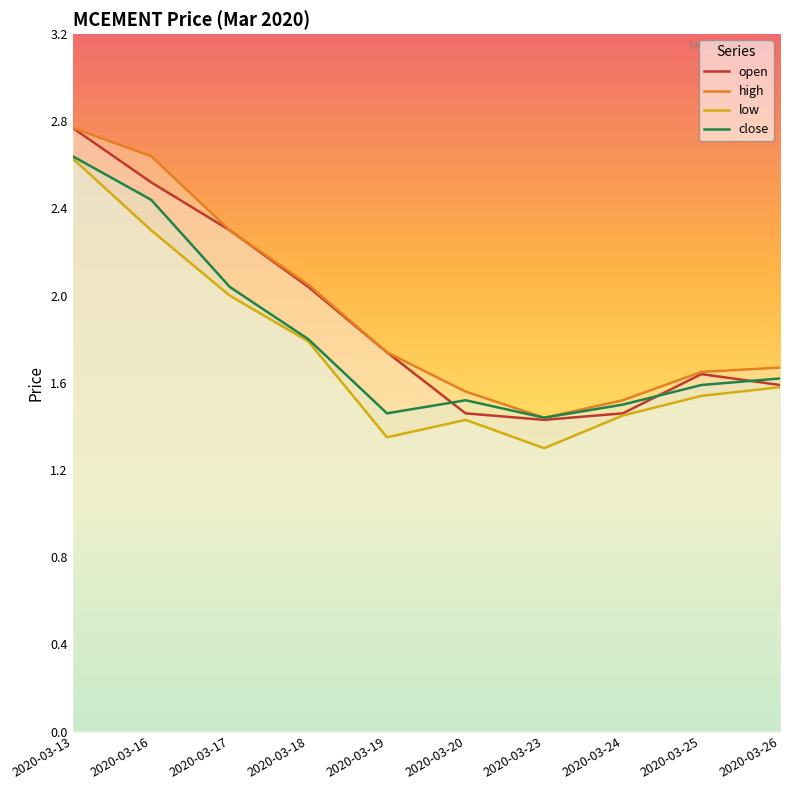

How many lines are shown in the chart?

4